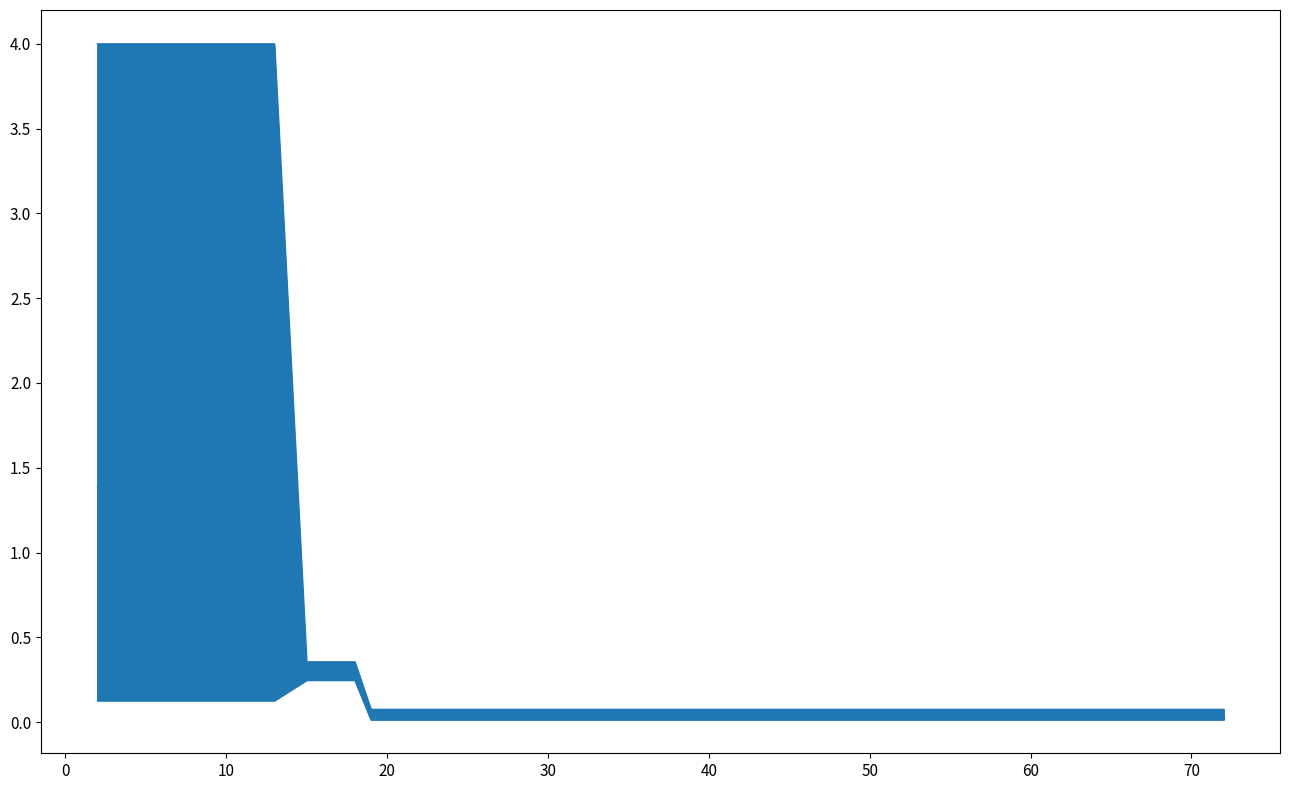

What is the highest value of the worst series?

4.0